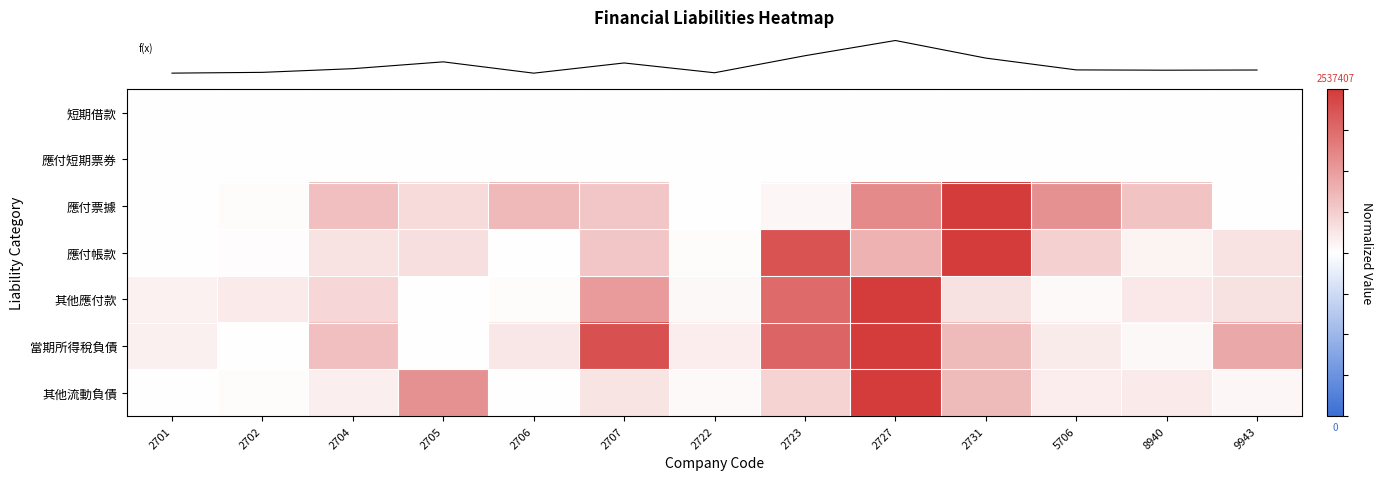

Reading right to left, list all the values displayed in this chart.

row_0: 9943=0.0	8940=0.0	5706=0.0	2731=0.0	2727=0.0	2723=0.0	2722=0.0	2707=0.0	2706=0.0	2705=0.0	2704=0.0	2702=0.0	2701=0.0
row_1: 9943=0.0	8940=0.0	5706=0.0	2731=0.0	2727=0.0	2723=0.0	2722=0.0	2707=0.0	2706=0.0	2705=0.0	2704=0.0	2702=0.0	2701=0.0
row_2: 9943=0.0	8940=0.3	5706=0.6	2731=1.0	2727=0.6	2723=0.0	2722=0.0	2707=0.3	2706=0.4	2705=0.2	2704=0.3	2702=0.0	2701=0.0
row_3: 9943=0.1	8940=0.1	5706=0.2	2731=1.0	2727=0.4	2723=0.9	2722=0.0	2707=0.3	2706=0.0	2705=0.2	2704=0.1	2702=0.0	2701=0.0
row_4: 9943=0.2	8940=0.1	5706=0.0	2731=0.2	2727=1.0	2723=0.8	2722=0.0	2707=0.5	2706=0.0	2705=0.0	2704=0.2	2702=0.1	2701=0.1
row_5: 9943=0.4	8940=0.0	5706=0.1	2731=0.4	2727=1.0	2723=0.8	2722=0.1	2707=0.9	2706=0.1	2705=0.0	2704=0.3	2702=0.0	2701=0.1
row_6: 9943=0.0	8940=0.1	5706=0.1	2731=0.3	2727=1.0	2723=0.2	2722=0.0	2707=0.1	2706=0.0	2705=0.6	2704=0.1	2702=0.0	2701=0.0